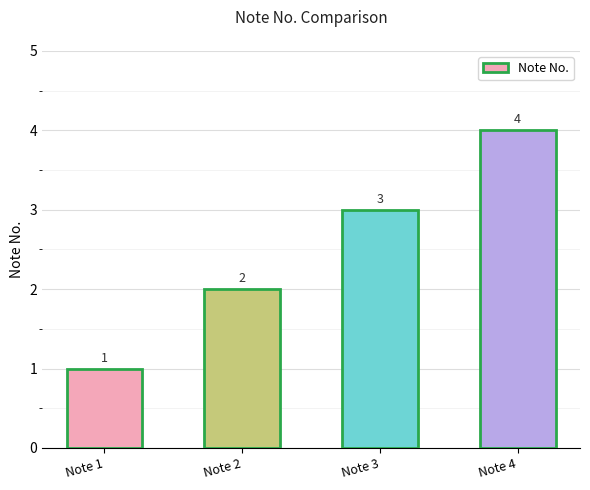

Count the values in the range 2 to 4.

3